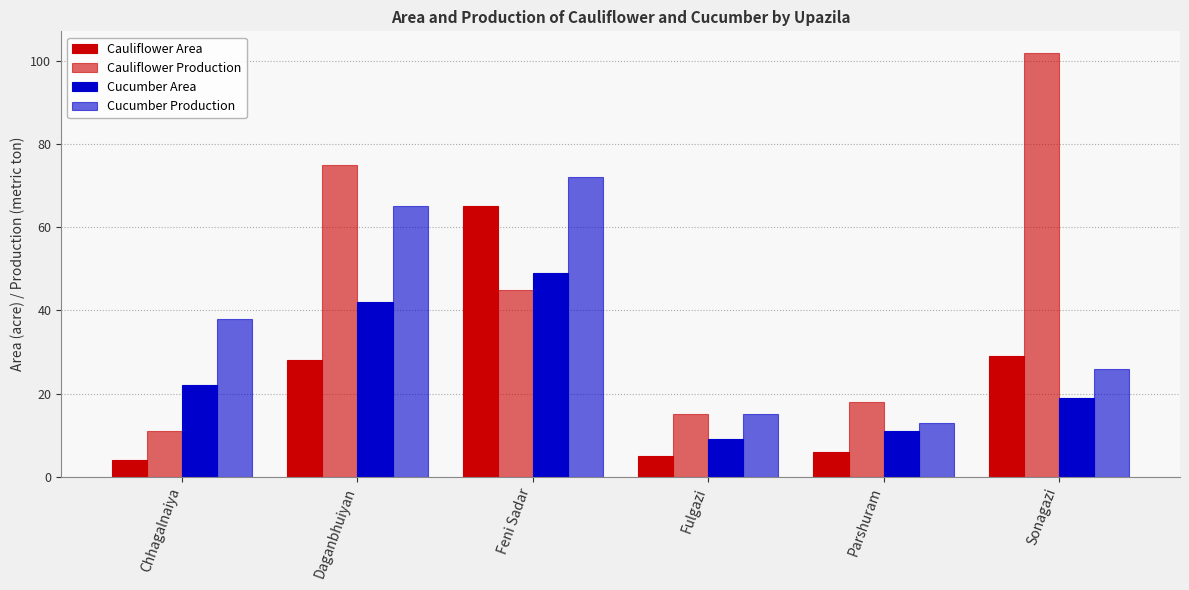

Is it true that Cauliflower Area equals 2 at Chhagalnaiya?

False